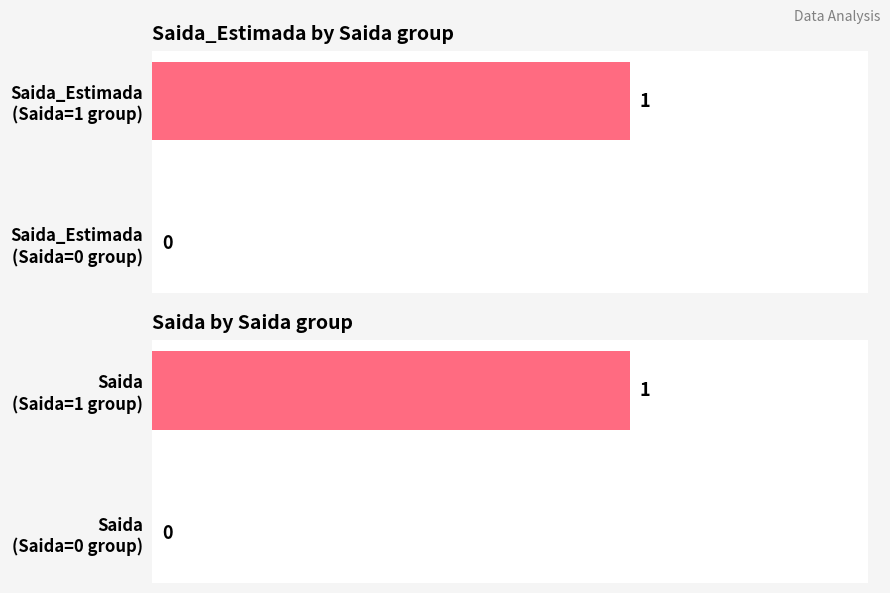

How many Saida_Estimada values are between 0 and 1?

2